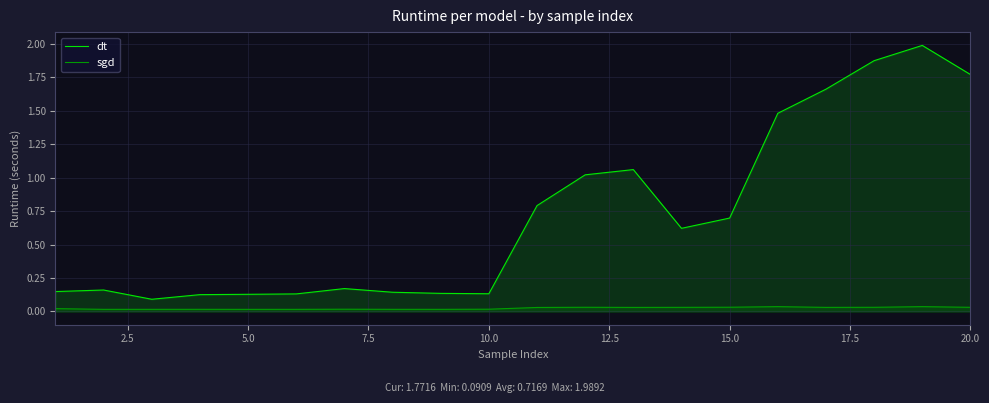

The value of dt at 5.0 is 0.2. True or false?

False